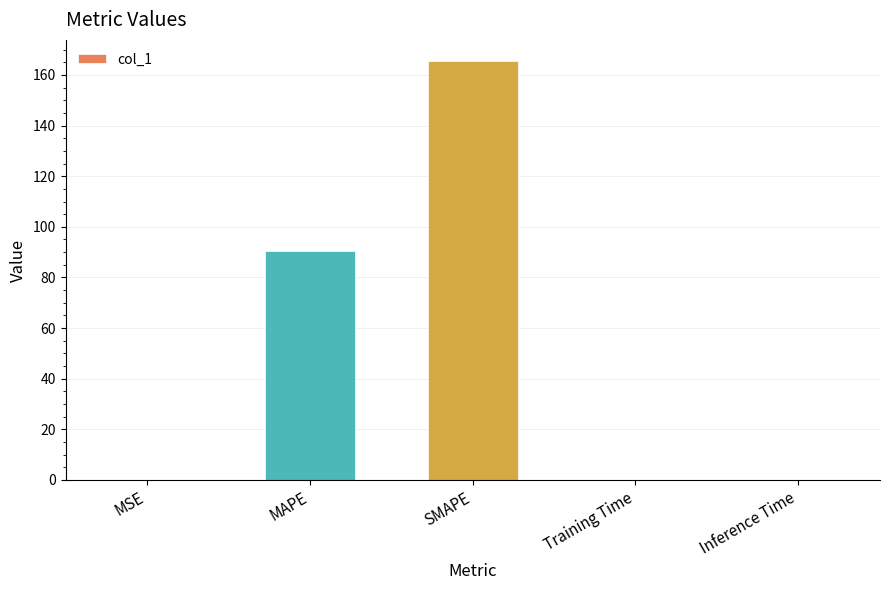

What is the difference between the values at Inference Time and SMAPE?

165.4